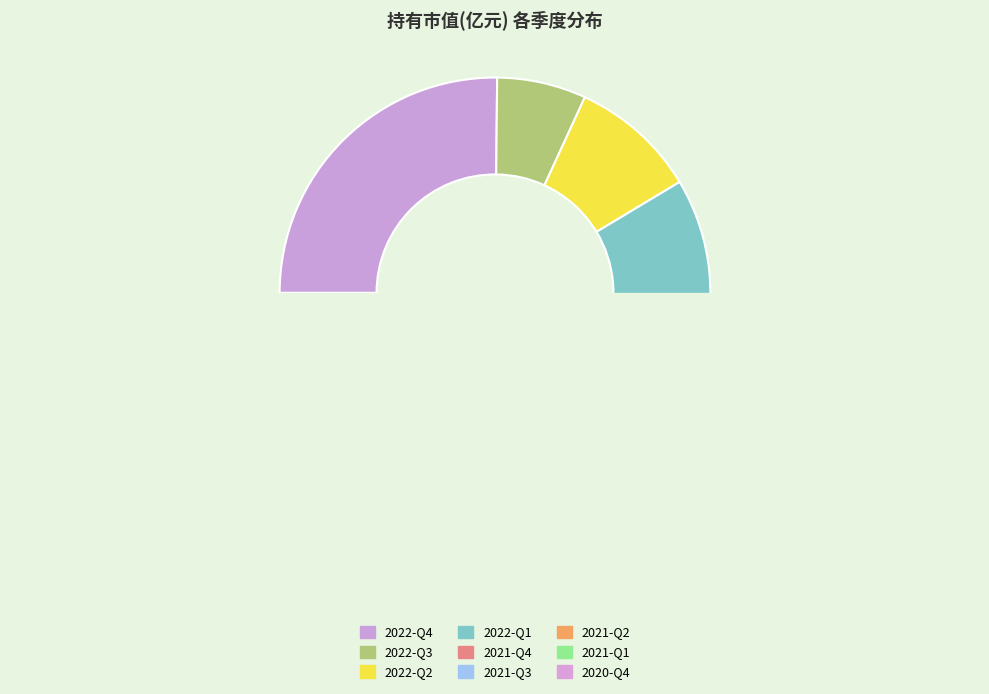

Which slice is the largest?

2022-Q4